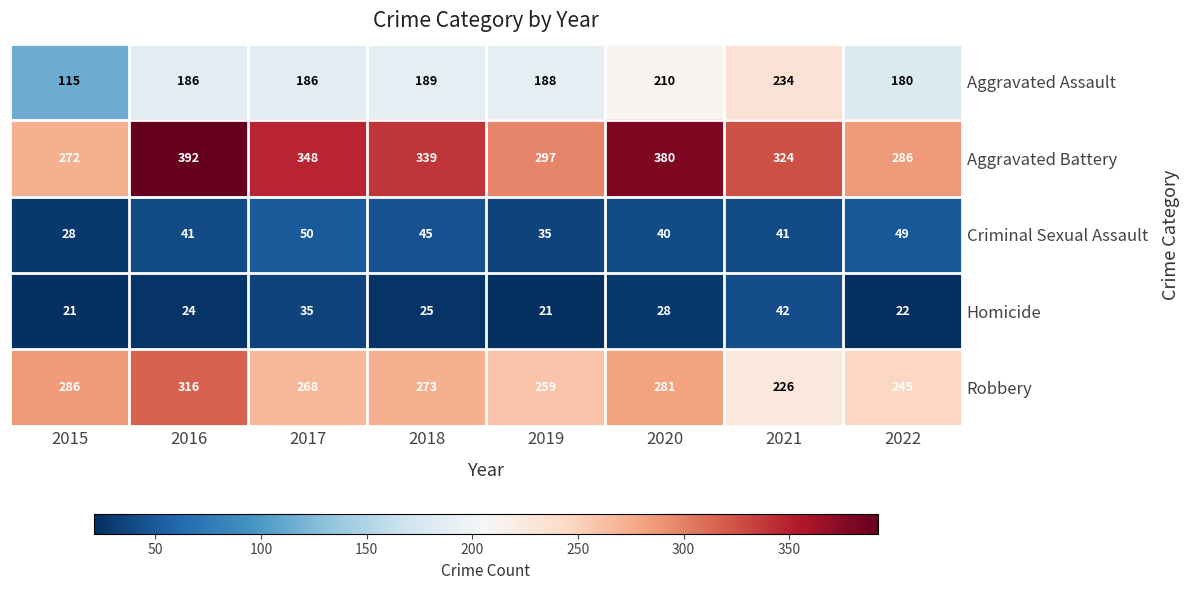

What is the sum of the Aggravated Battery values at 2019 and 2021?

621